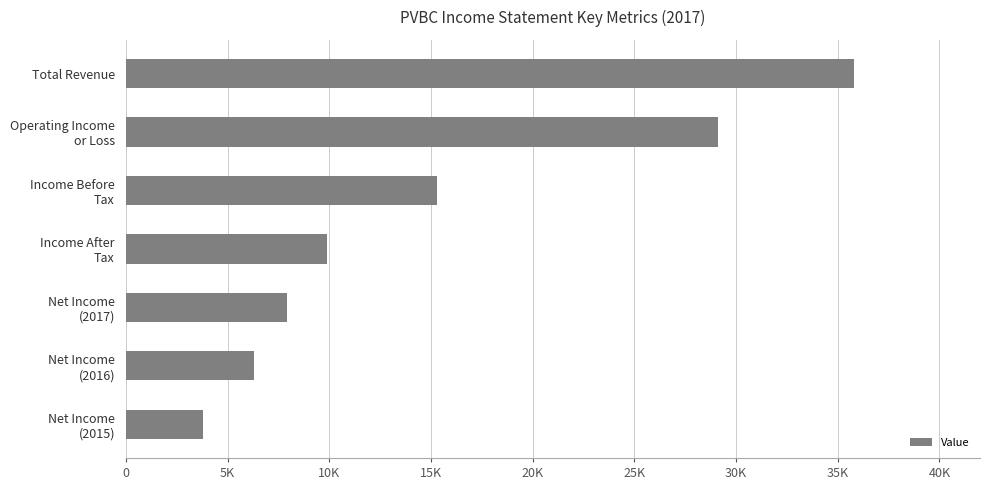

Are the bars horizontal?

Yes